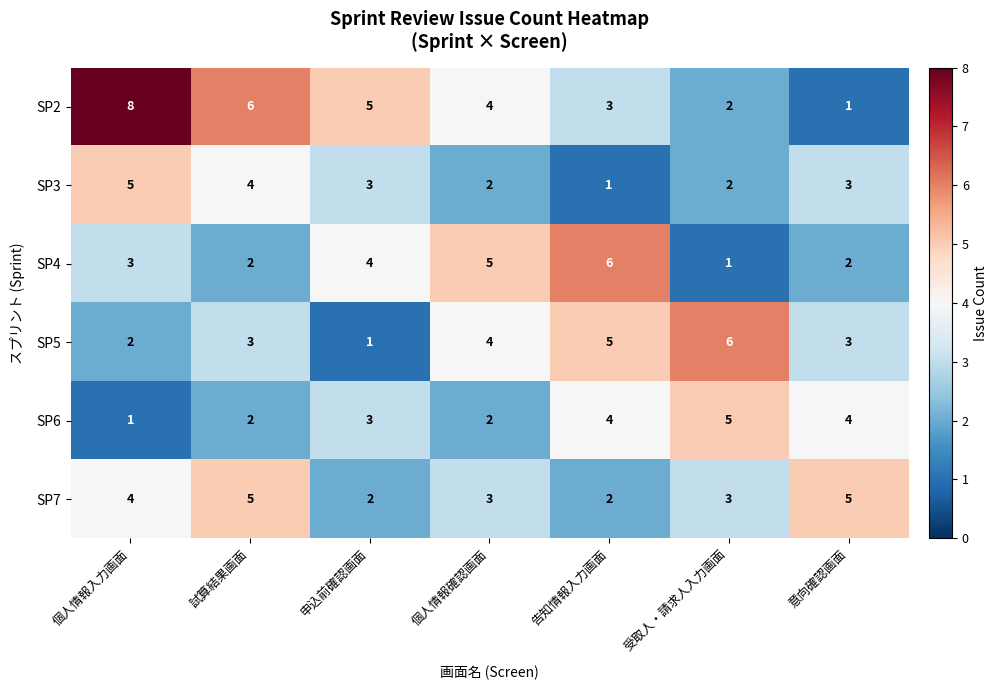

Is it true that SP3 equals 7 at 試算結果画面?

False